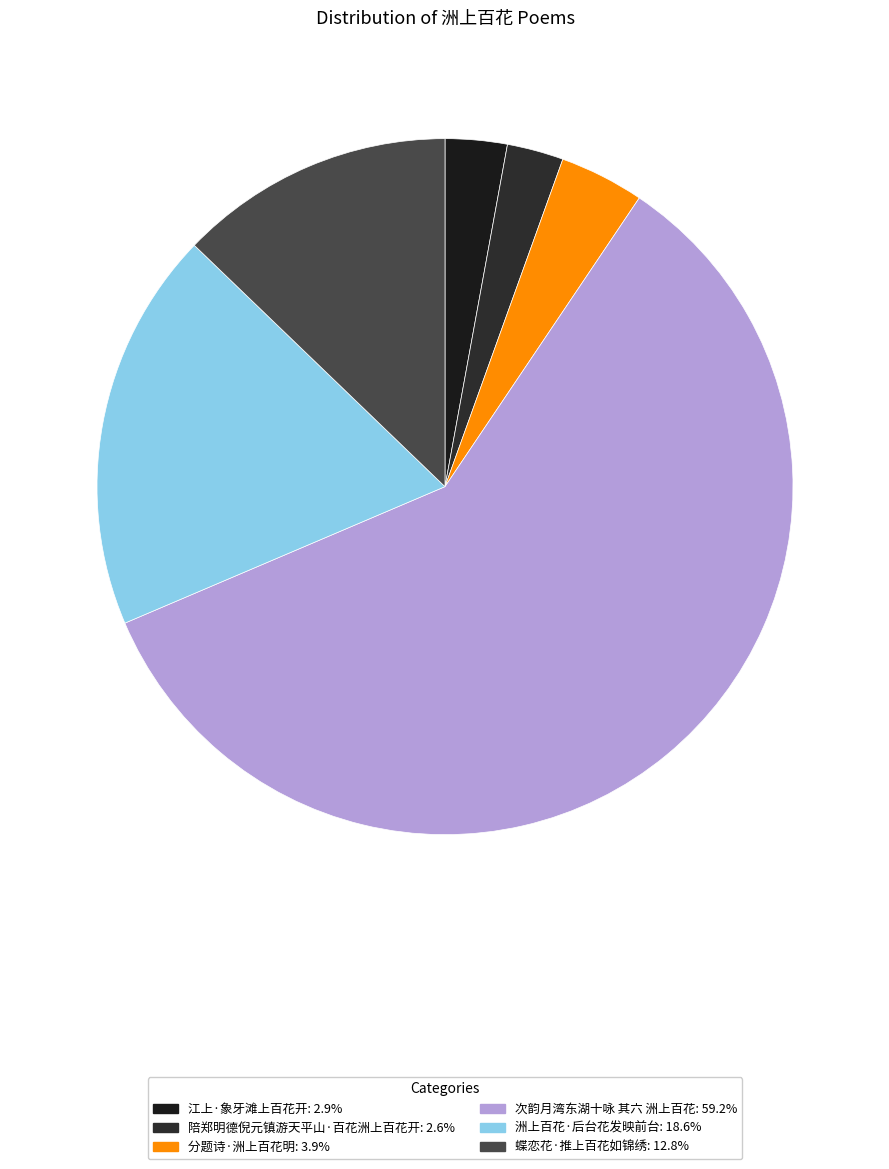

Count the number of slices in the pie.

6